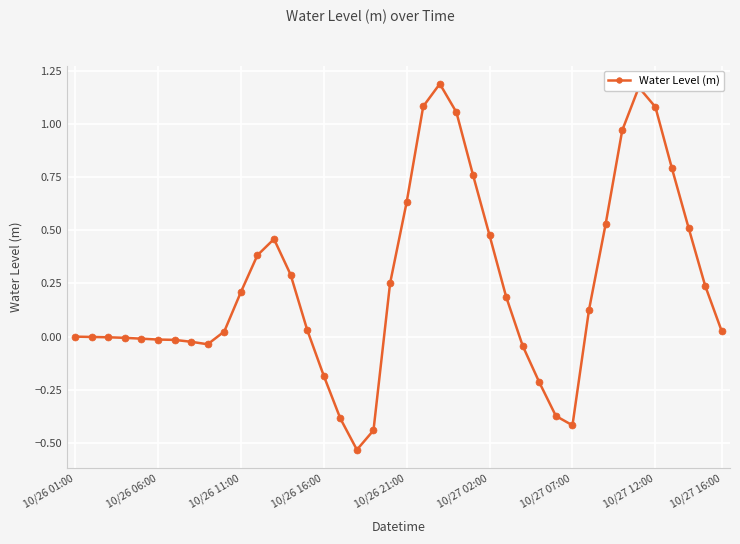

What is the sum of all values?

9.8